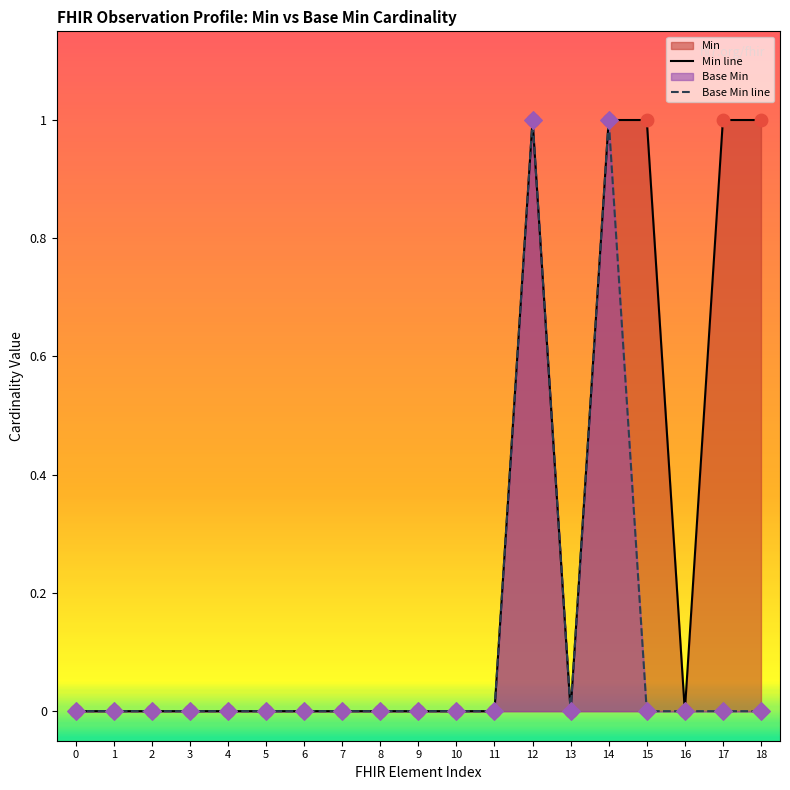

Which series contains the lowest Y value?

Min line